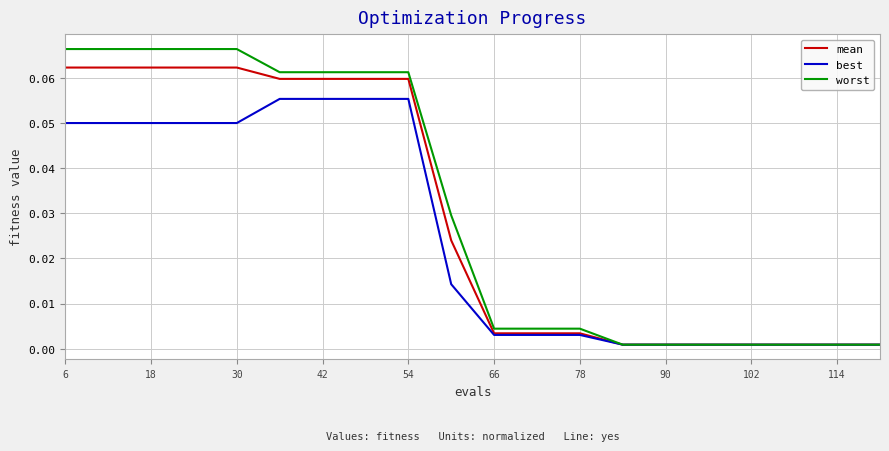

Rank the series by their maximum value, from lowest to highest.

best, mean, worst